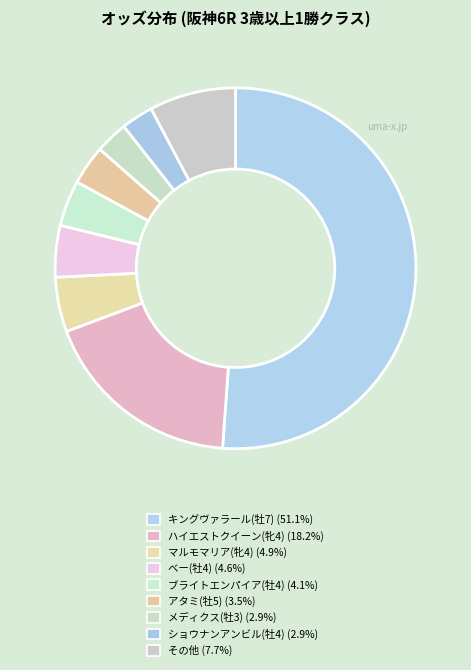

What is the majority slice?

キングヴァラール(牡7)